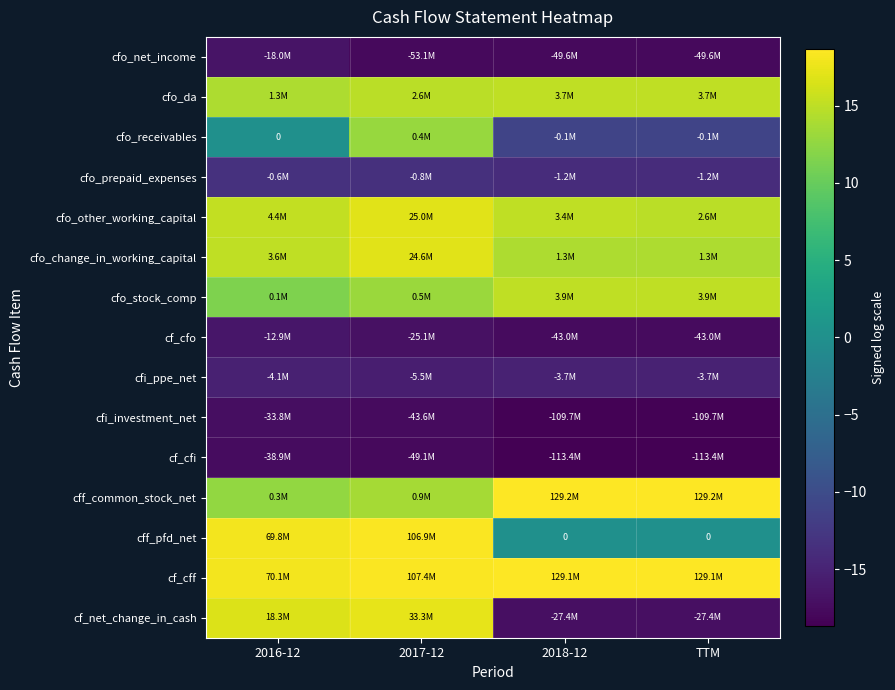

What value does the cf_cfo series have at 2016-12?

-16.4